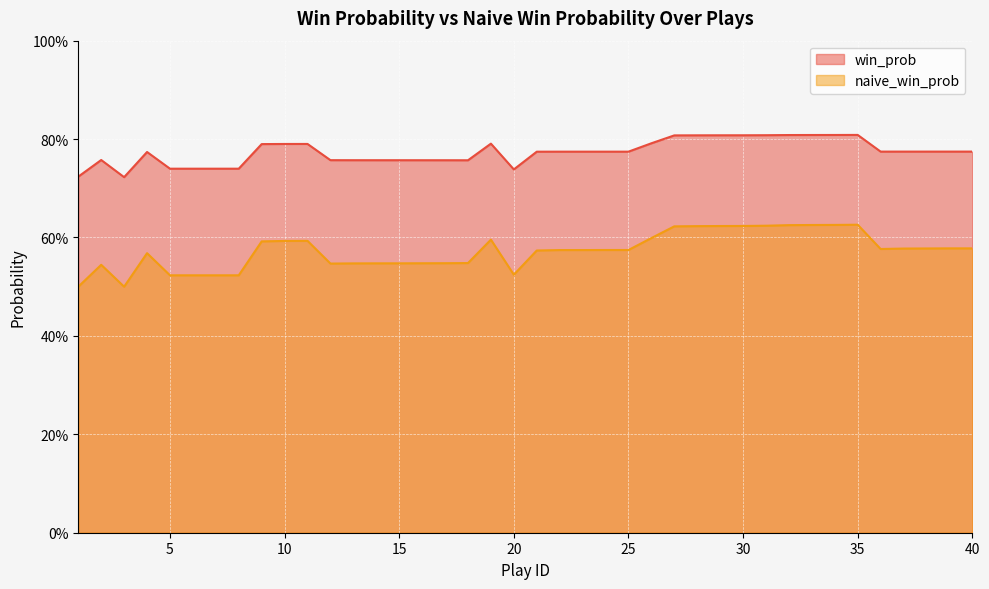

At which category does naive_win_prob reach its first local valley?

3